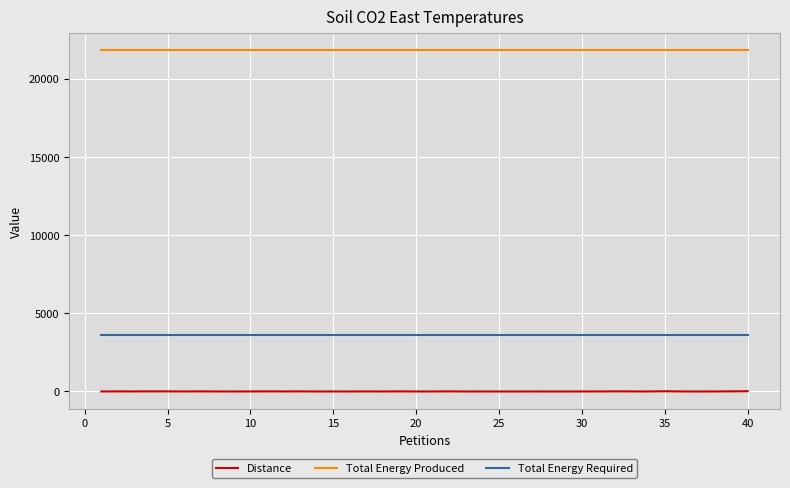

True or false: Total Energy Produced and Distance intersect in this chart.

False